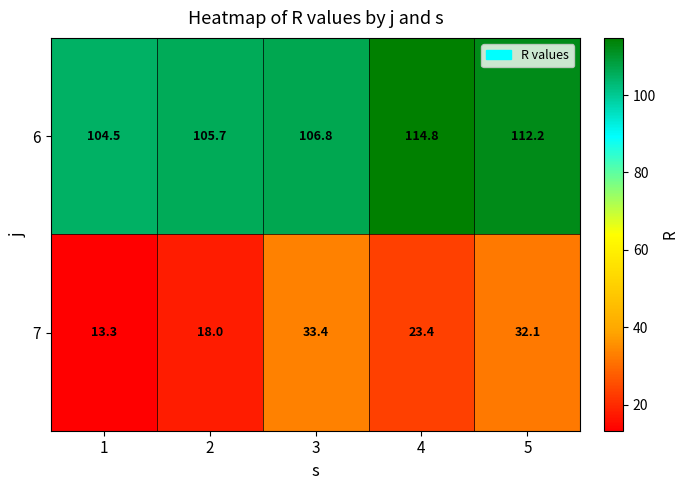

What is the minimum value shown in the chart?

13.3